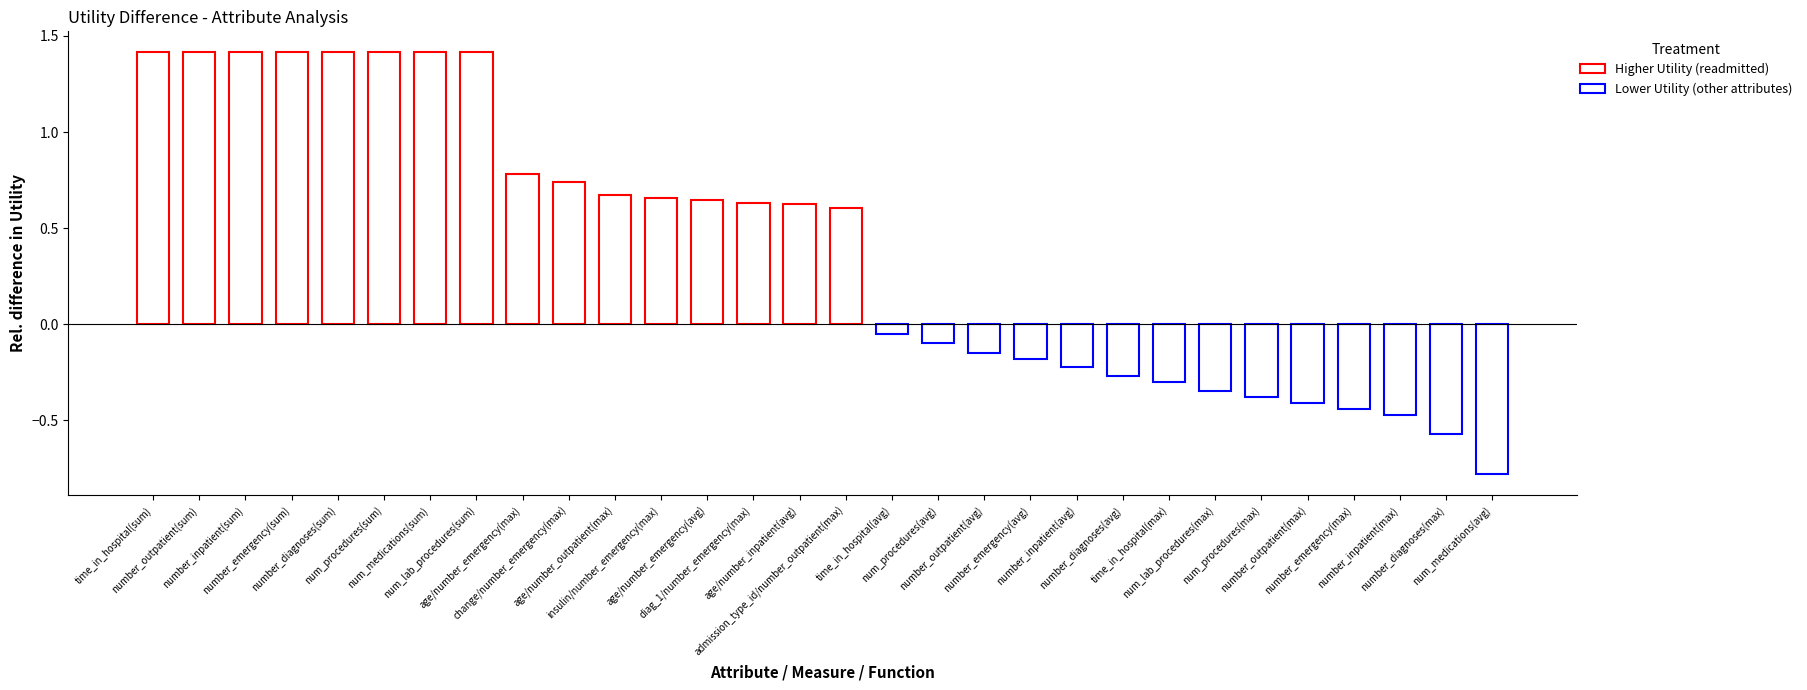

What is the value of the 9th bar from the left?

0.8